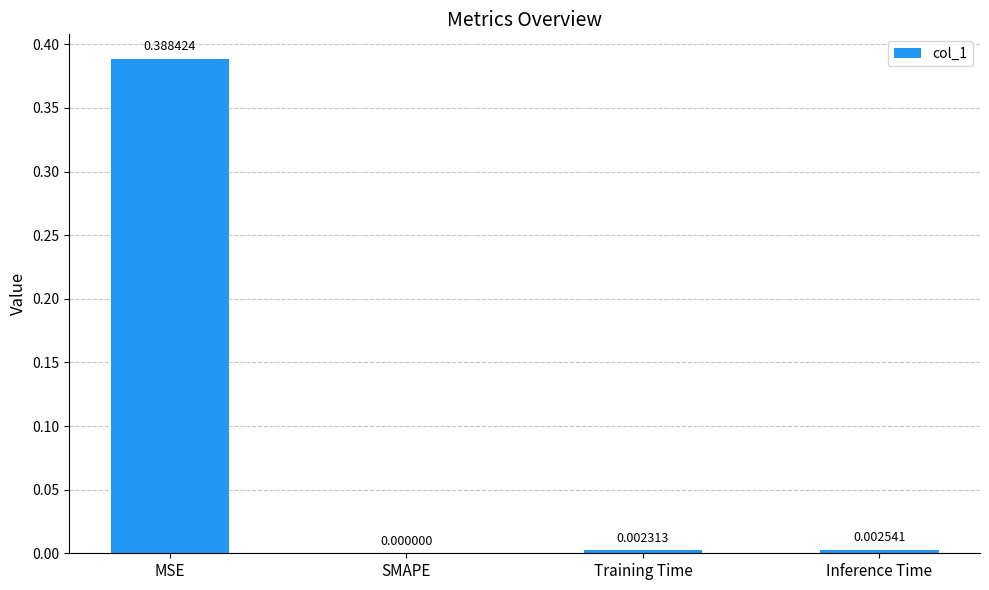

What is the average value?

0.1